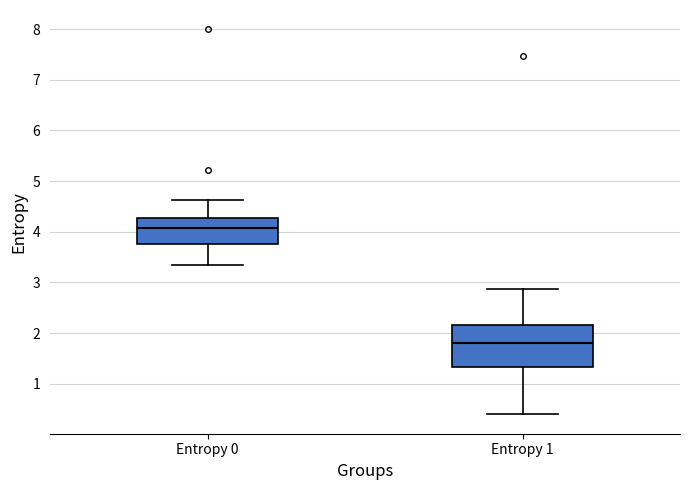

Where does the median line of the box for Entropy 1 sit on the y-axis? The values are not printed on the chart, so give them approximately, as read against the axis.

1.8